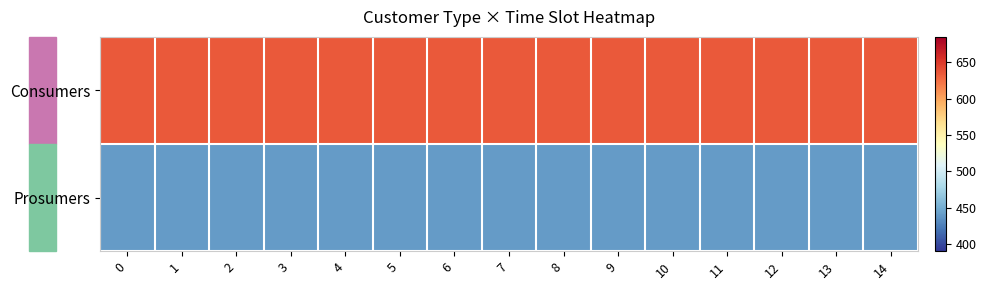

What is the total value across all series at 2?

1075